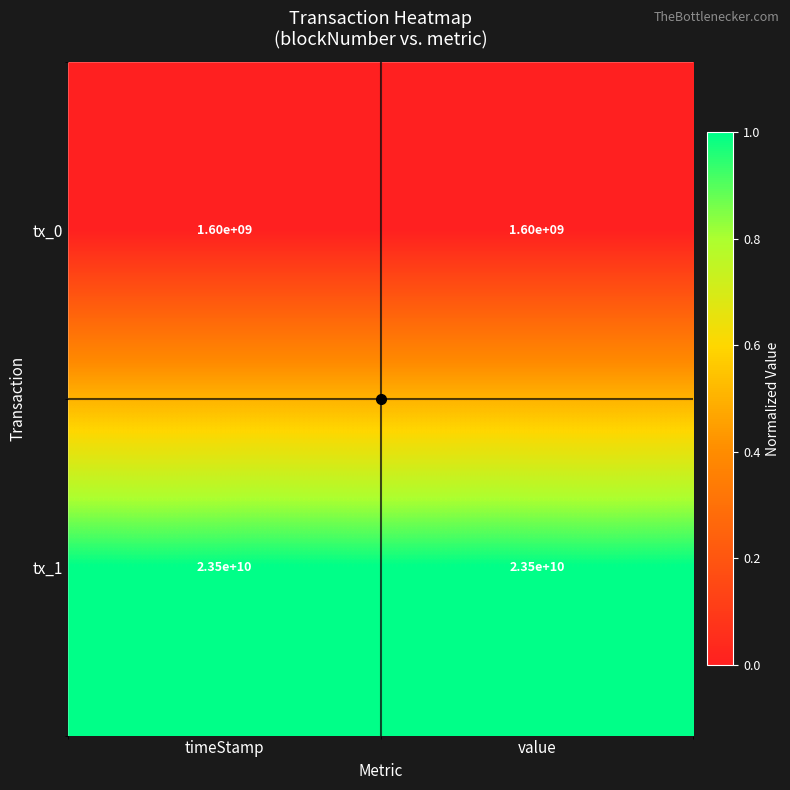

The value of tx_1 at value is 12125174157. True or false?

False